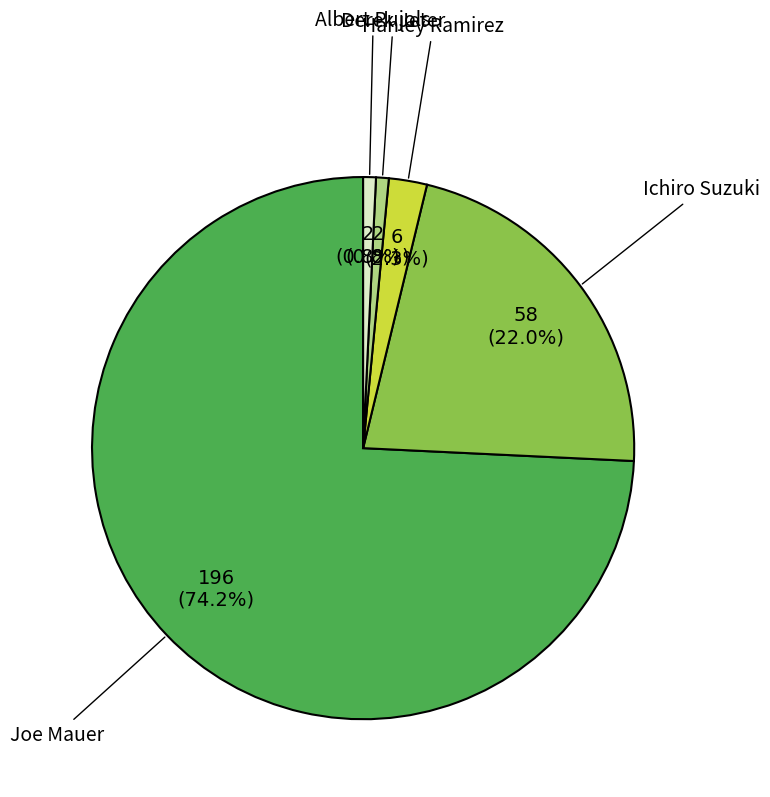

What percentage is the Albert Pujols slice, to the nearest percent?

1%